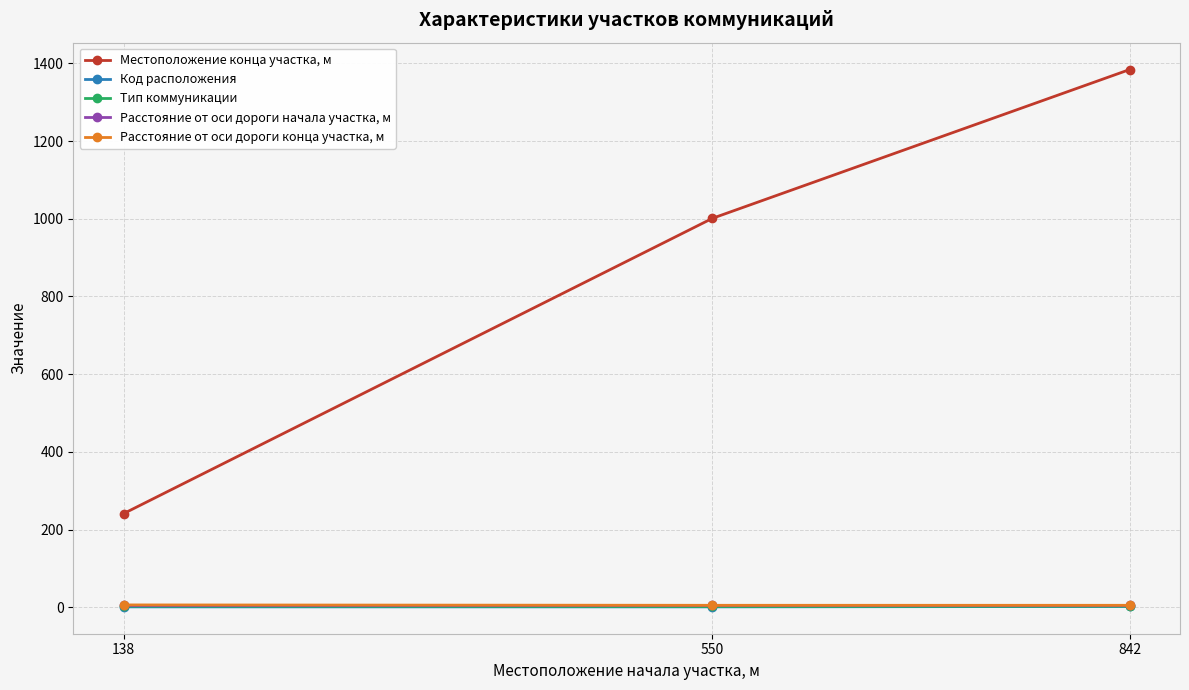

What is the value of the Местоположение конца участка, м point at the 3rd from the left?

1384